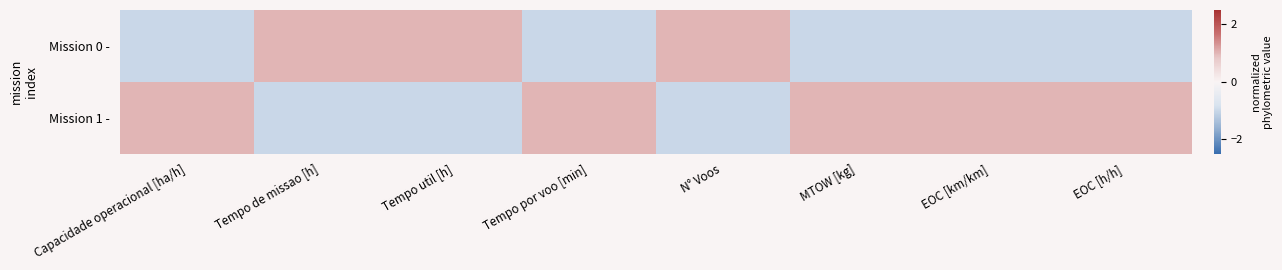

Reading left to right, list all the values displayed in this chart.

Mission 0 -: Capacidade operacional [ha/h]=-1.0	Tempo de missao [h]=1.0	Tempo util [h]=1.0	Tempo por voo [min]=-1.0	N° Voos=1.0	MTOW [kg]=-1.0	EOC [km/km]=-1.0	EOC [h/h]=-1.0
Mission 1 -: Capacidade operacional [ha/h]=1.0	Tempo de missao [h]=-1.0	Tempo util [h]=-1.0	Tempo por voo [min]=1.0	N° Voos=-1.0	MTOW [kg]=1.0	EOC [km/km]=1.0	EOC [h/h]=1.0